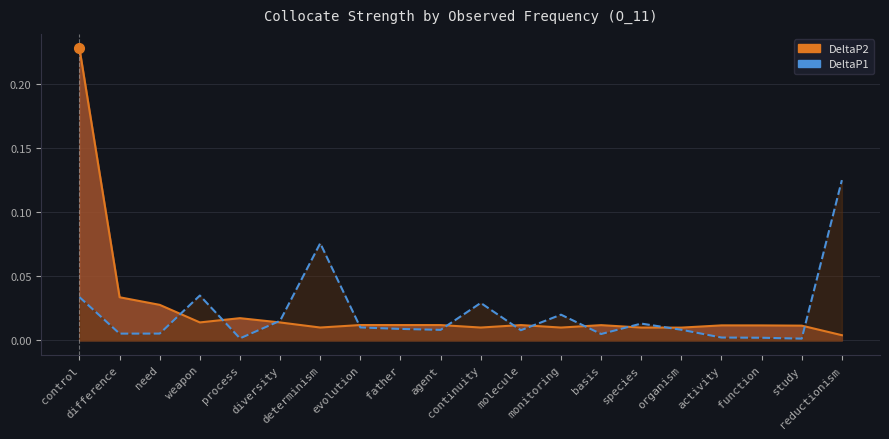

What is the sum of all DeltaP2 values?

0.5